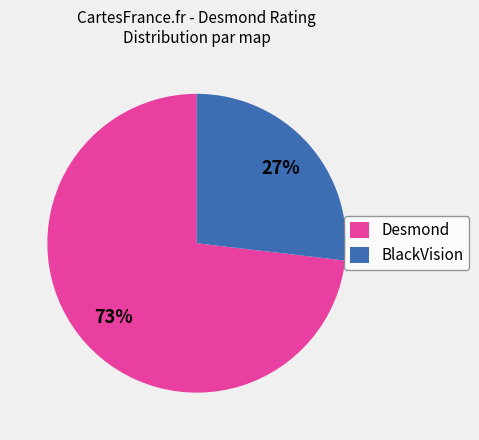

What percentage is the Desmond slice, to the nearest percent?

73%